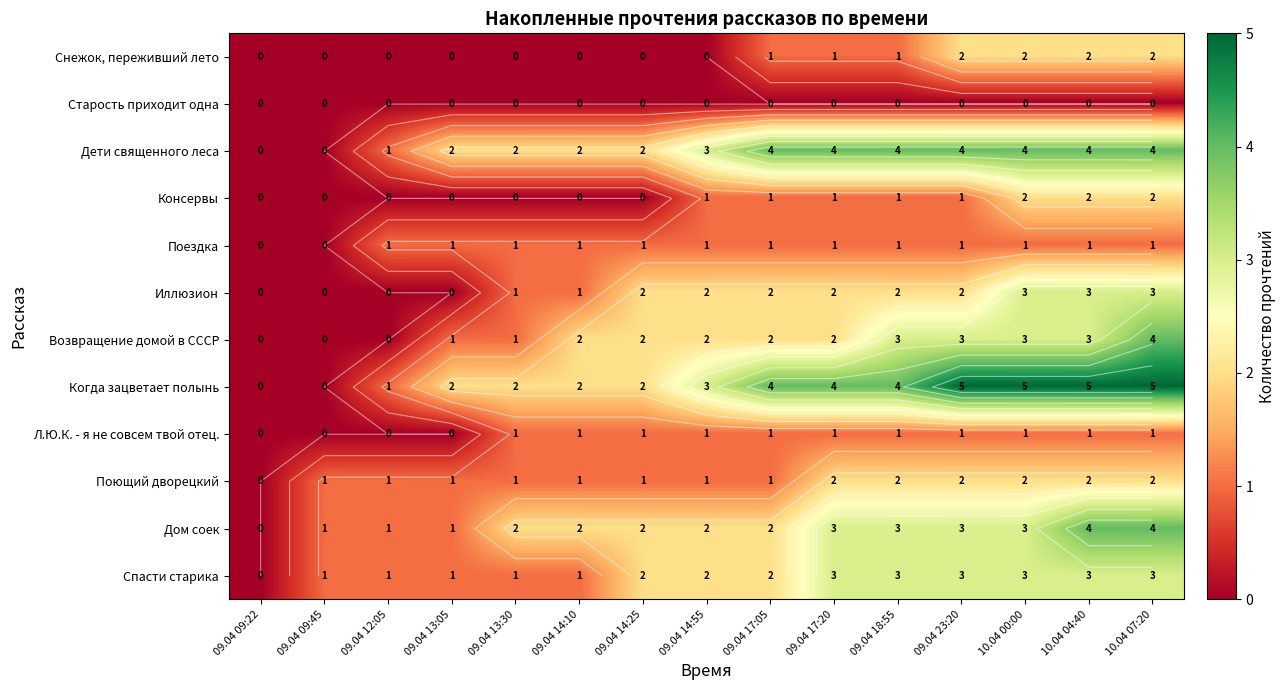

What is the total value across all series at 09.04 14:10?

13